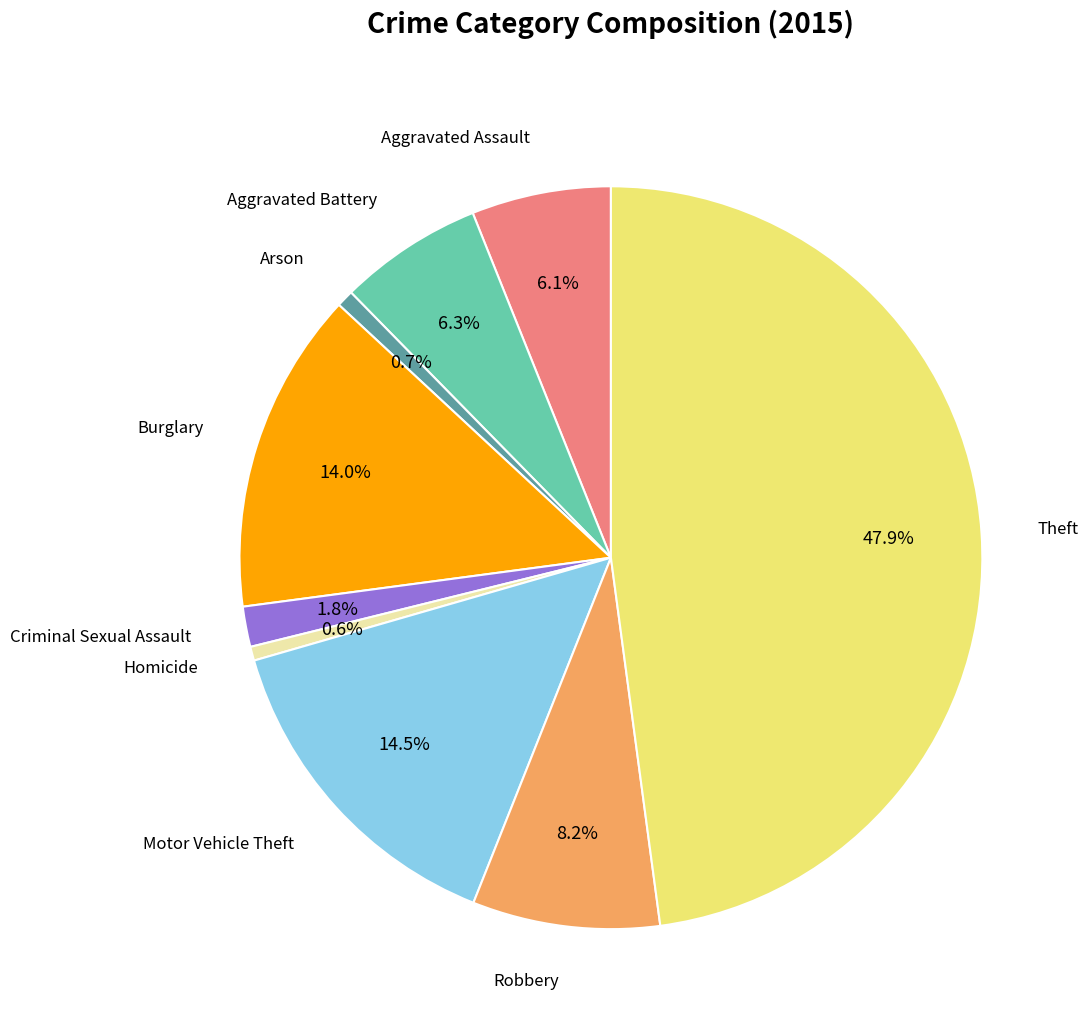

Is there any slice that represents more than half of the pie?

No